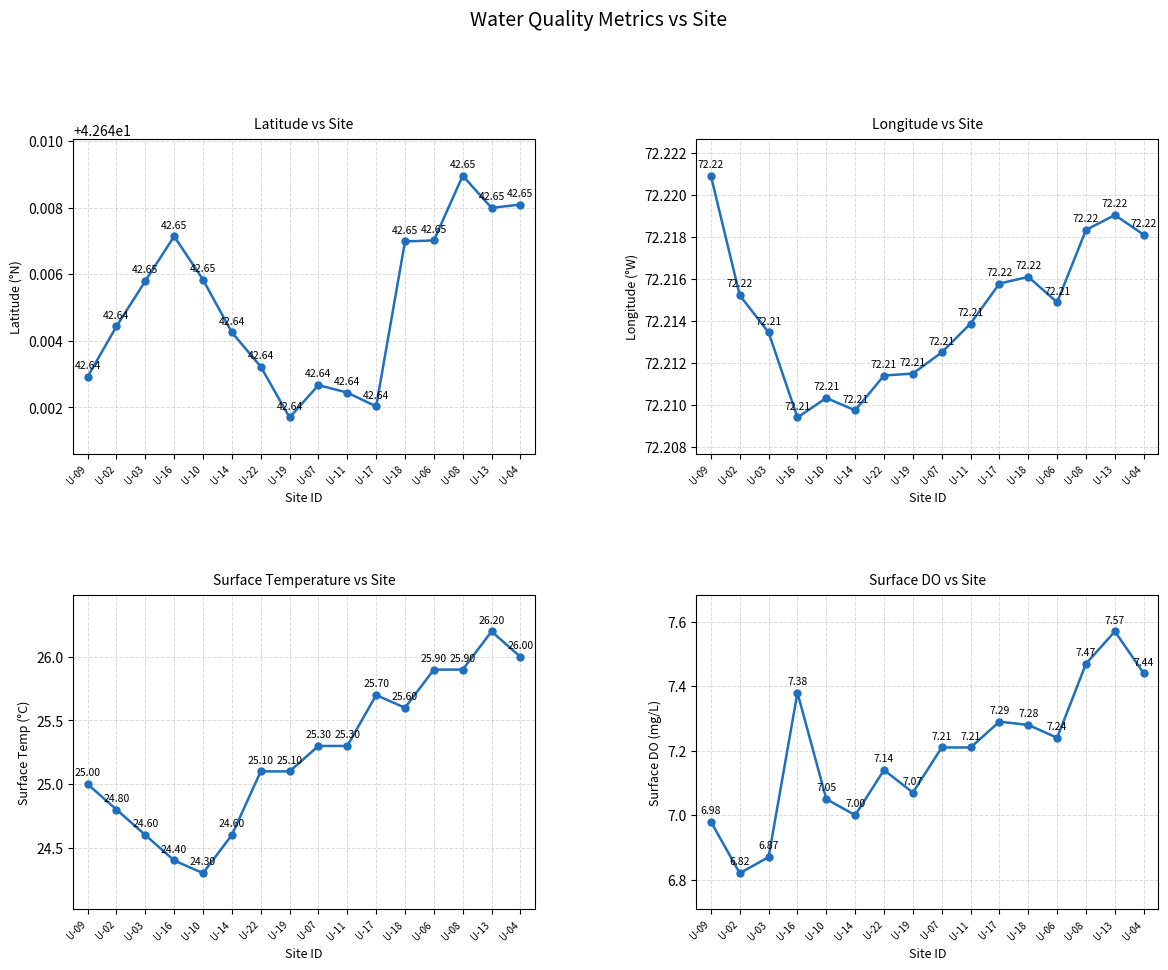

Where is the first local minimum for temp.s?

U-10